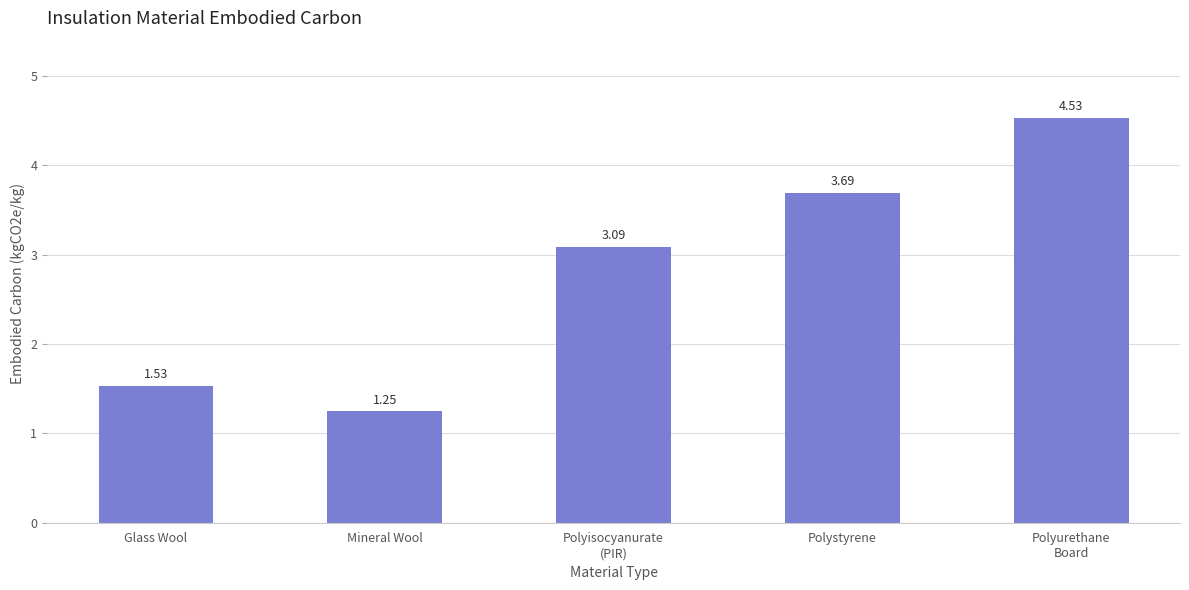

The chart shows a value of 3.7 at Polystyrene. True or false?

True